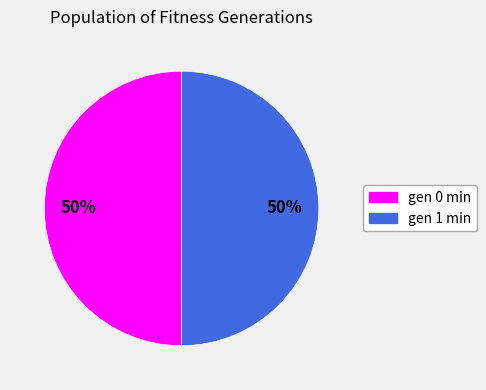

How many slices are in this pie chart?

2